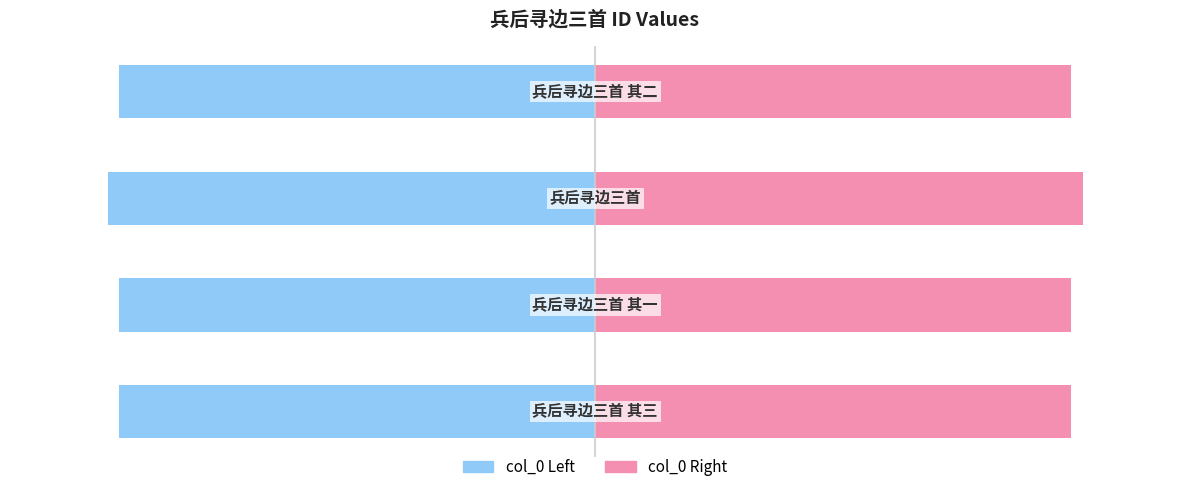

What is the smallest value displayed?

-1194377